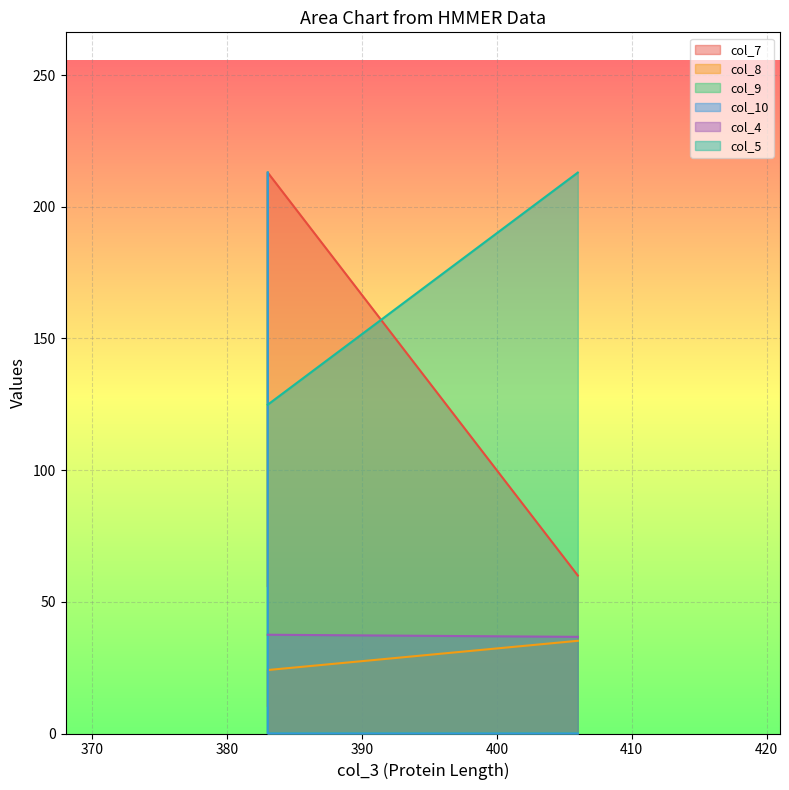

How many data points in col_4 are above 37?

2